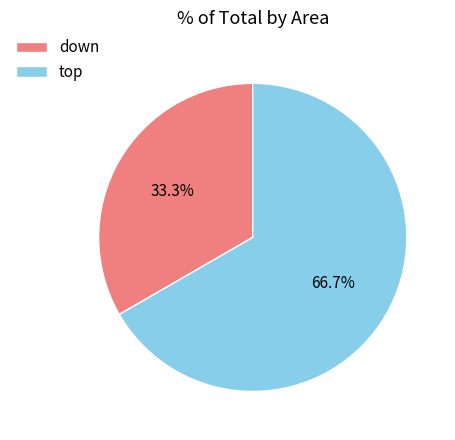

How many segments does this pie chart have?

2